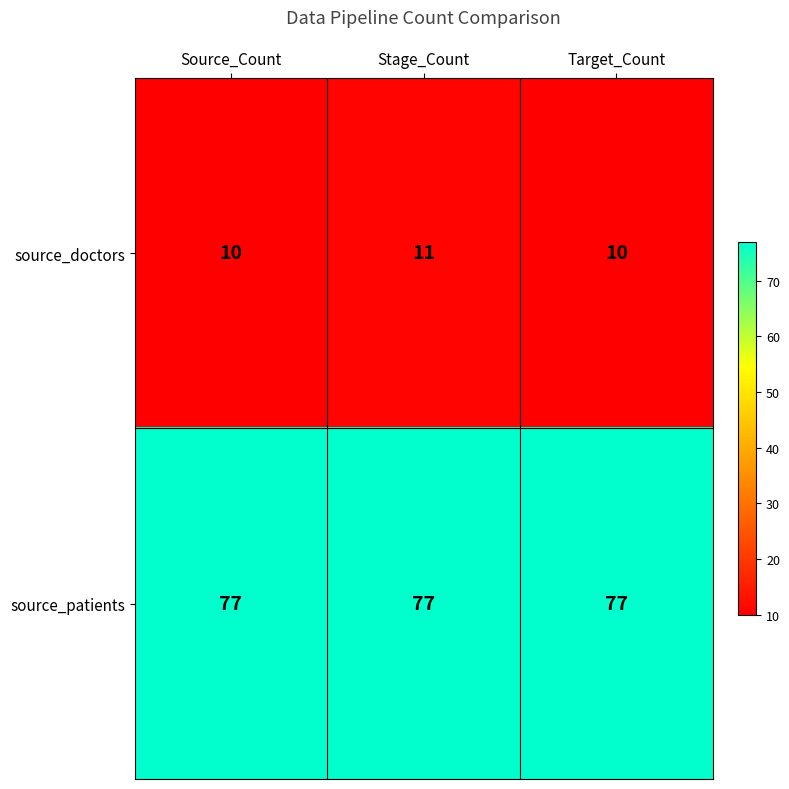

At how many categories does at least one series exceed 71?

3